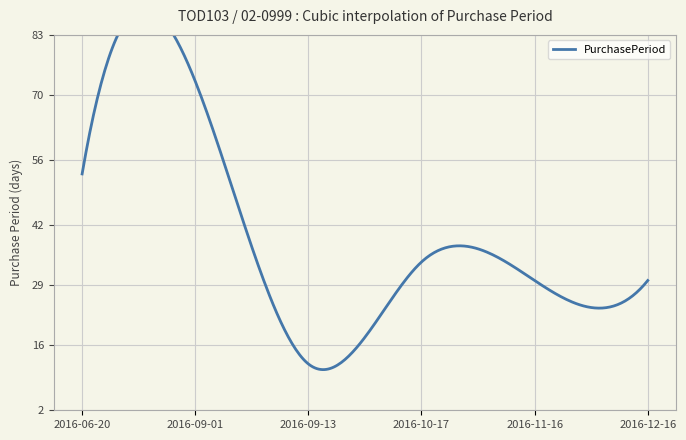

Is this an area chart (filled region under the line)?

No